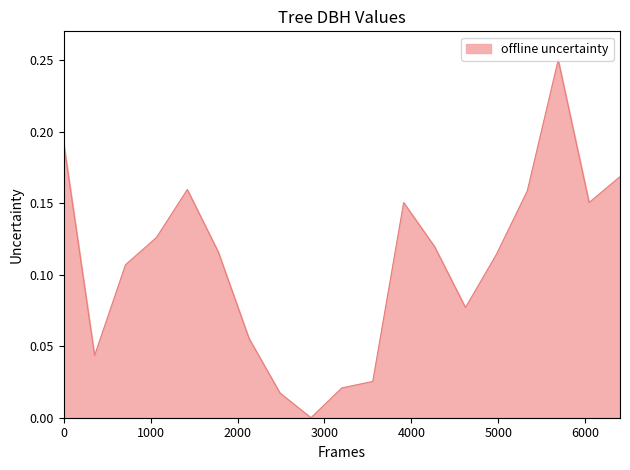

How many lines are shown in the chart?

1